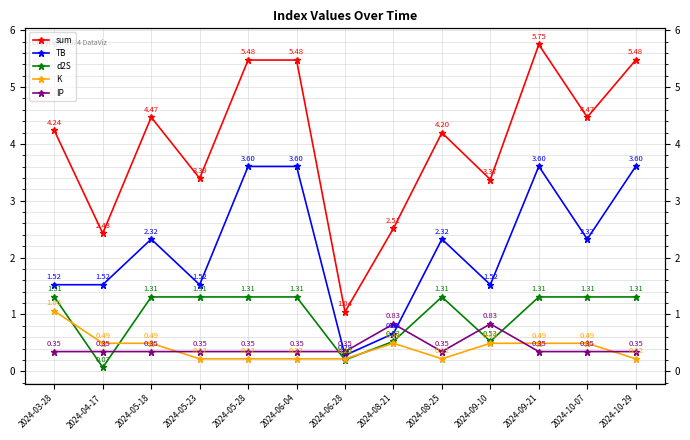

At which category does d2S reach its first local peak?

2024-08-25